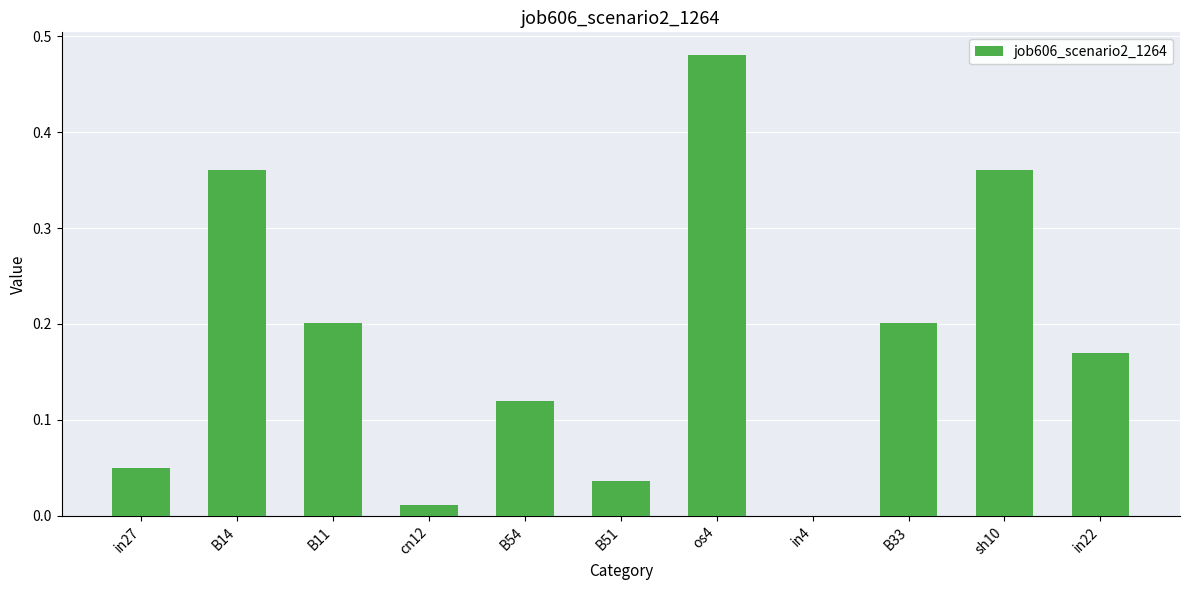

Count the number of values greater than 0.

10